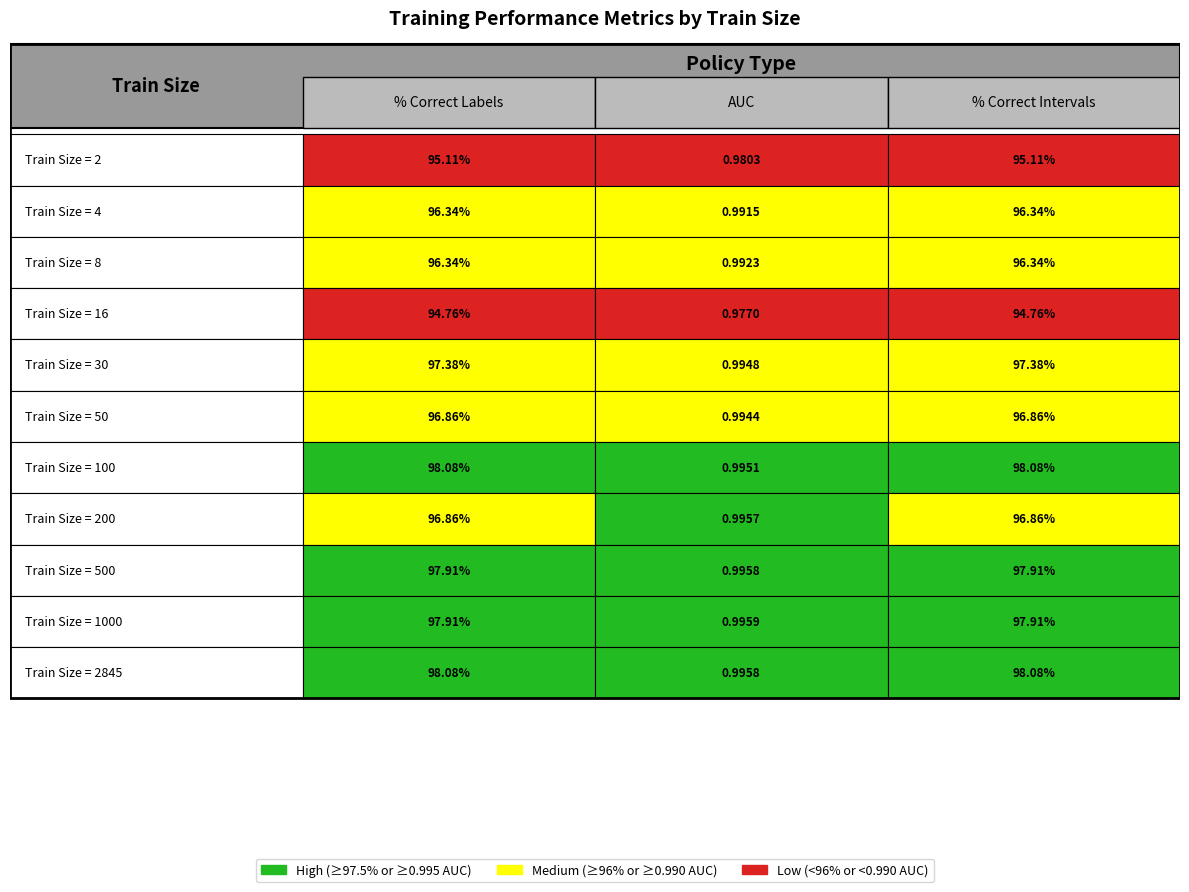

At which label does percent.correct.labels first exceed 96?

4